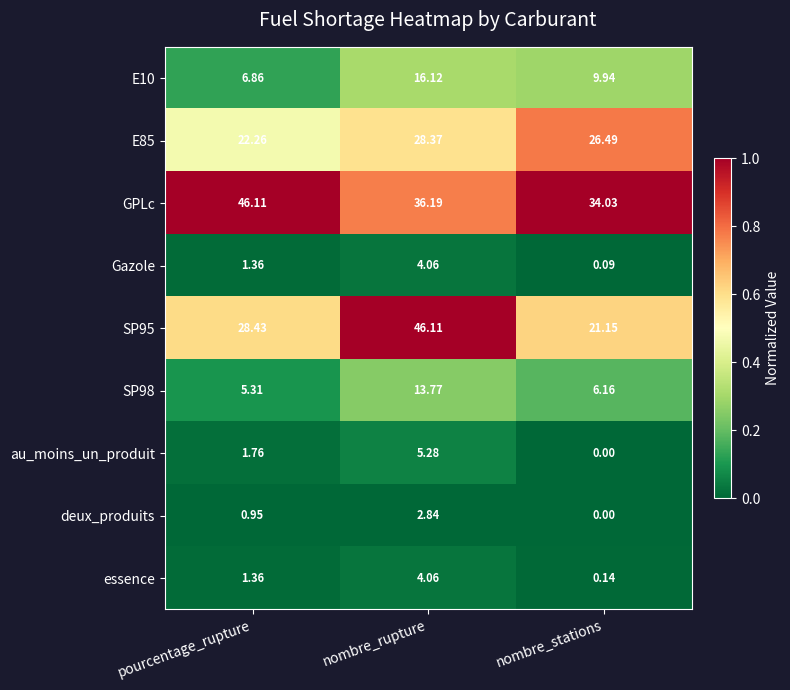

At which label is SP98 closest to 9?

nombre_stations